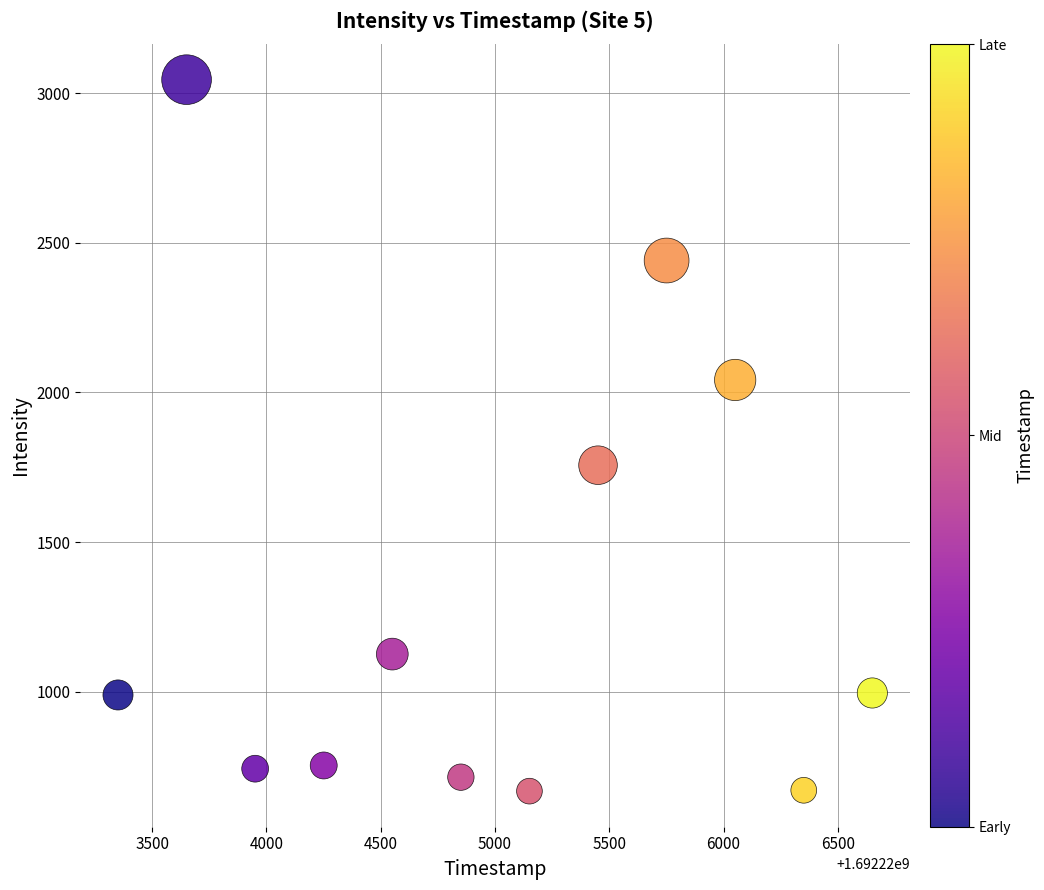

What Y value in the scatter plot is closest to 1856?

1756.7